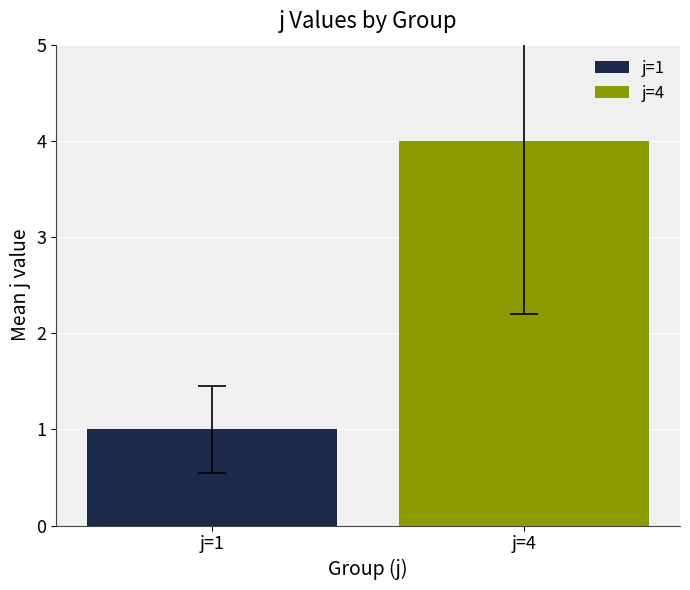

Which series has the largest range (max minus min)?

j=1